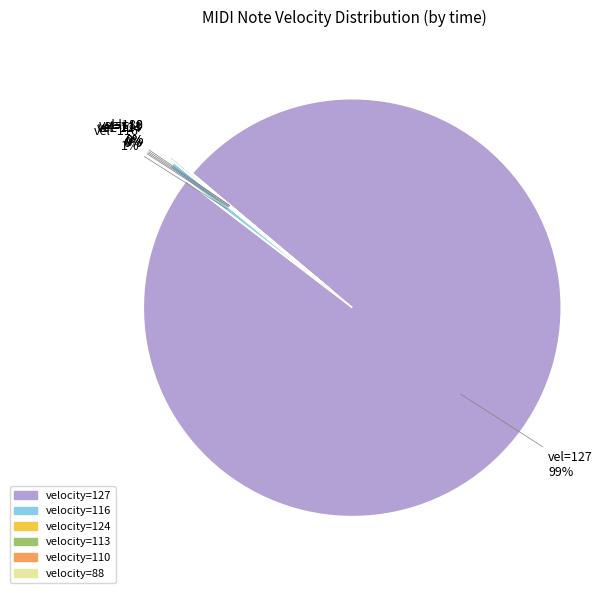

How many segments does this pie chart have?

6